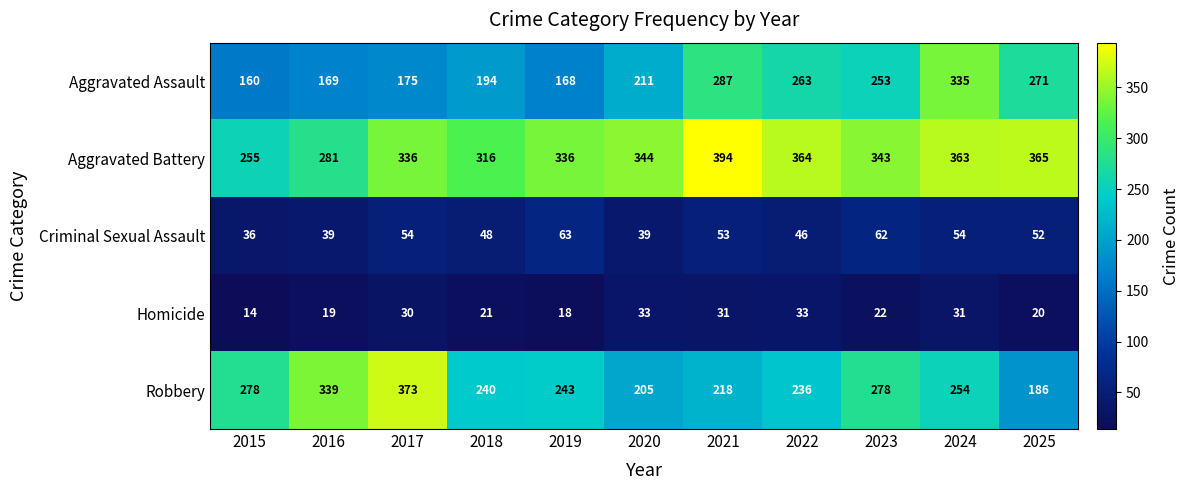

The Criminal Sexual Assault series shows 35 at 2021. True or false?

False